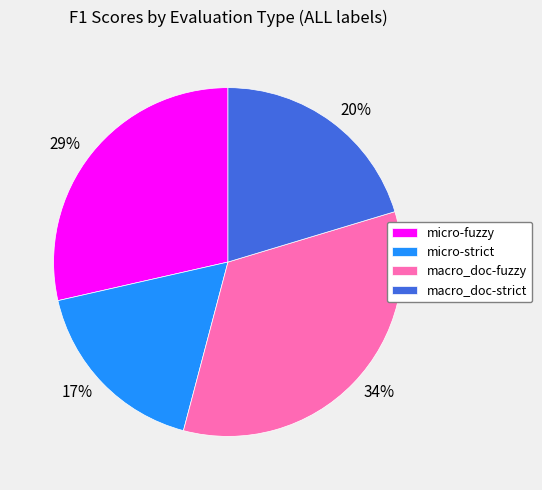

What percentage is the micro-strict slice, to the nearest percent?

17%